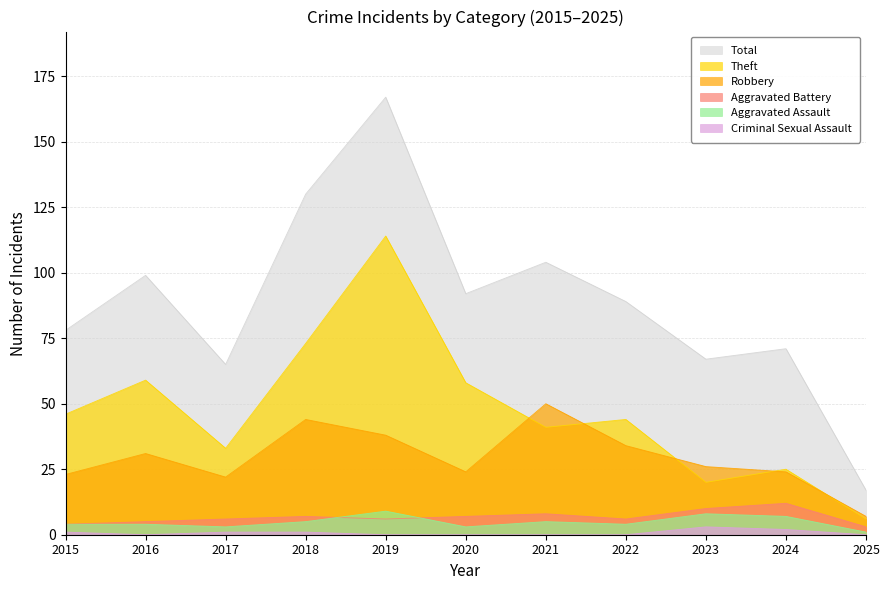

Which category has the lowest value across all series?

2016